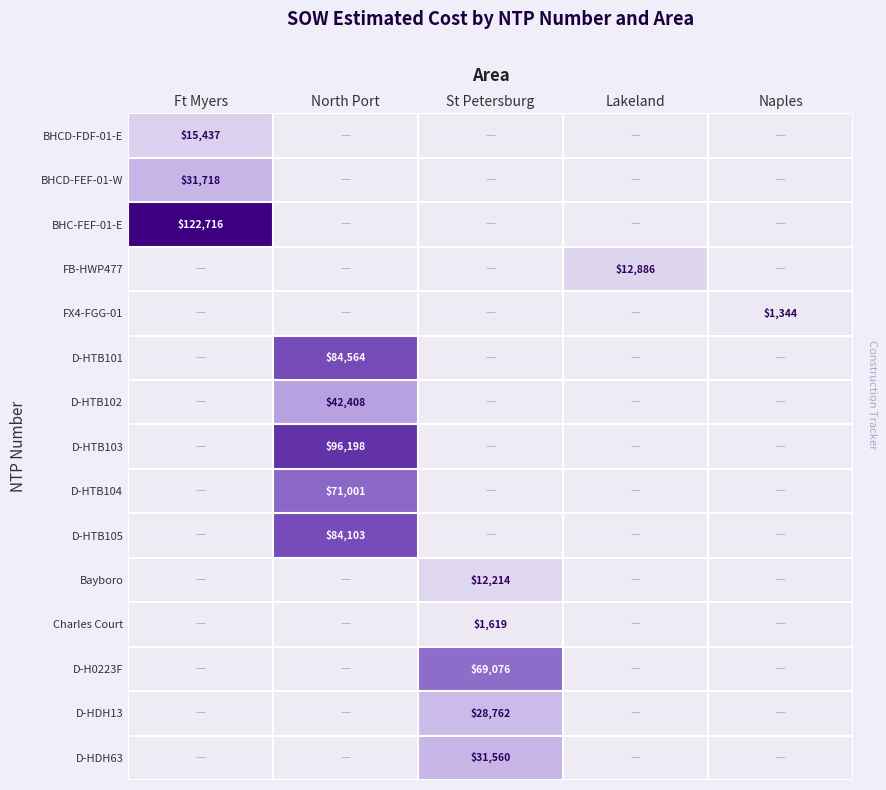

Is the value of BHCD-FEF-01-W at Ft Myers greater than the value of D-HDH13 at St Petersburg?

Yes